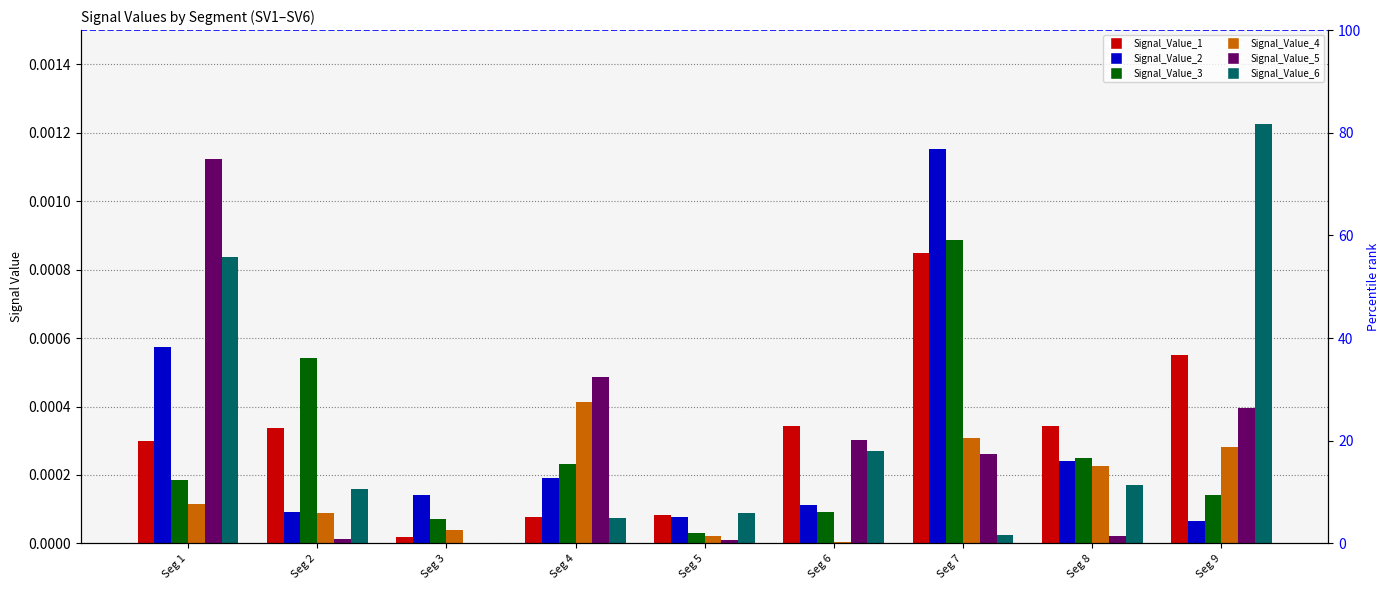

The Signal_Value_1 series shows 0.0 at Seg 1. True or false?

False